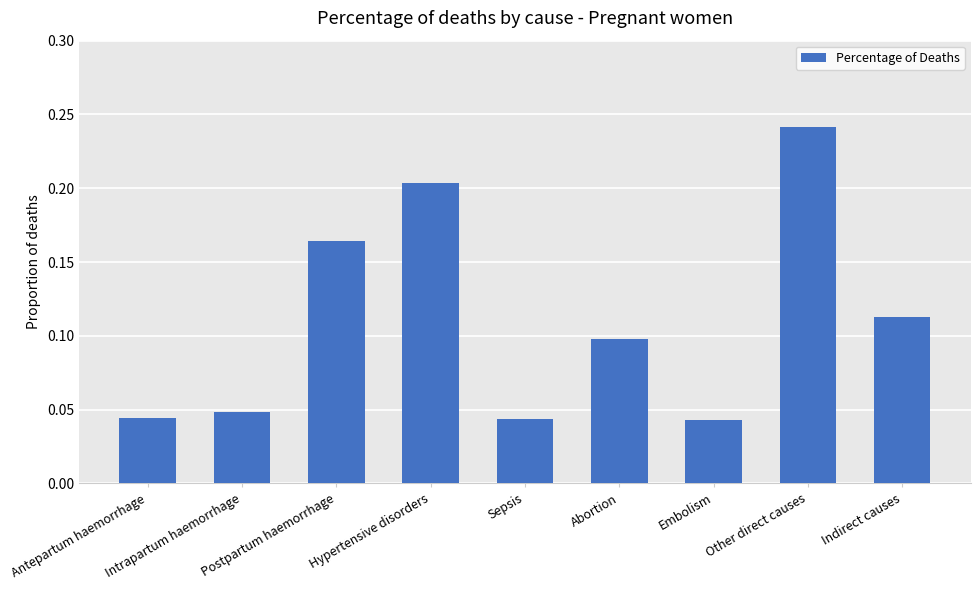

What is the sum of all values?

1.0